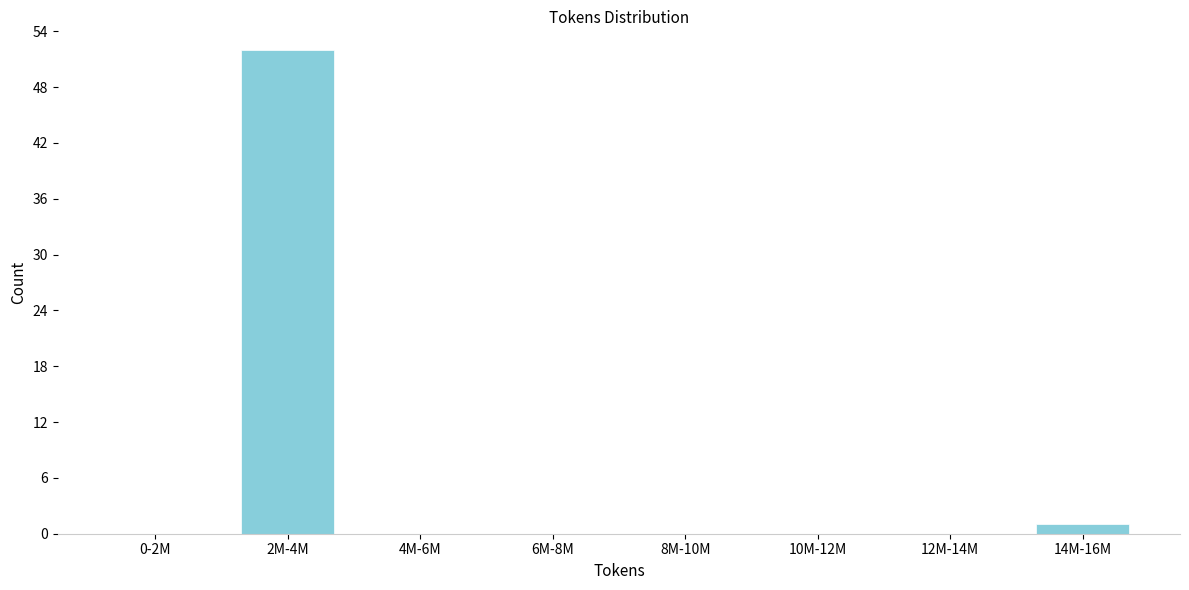

Reading left to right, what are all the values shown in this chart?

0-2M=0	2M-4M=52	4M-6M=0	6M-8M=0	8M-10M=0	10M-12M=0	12M-14M=0	14M-16M=1